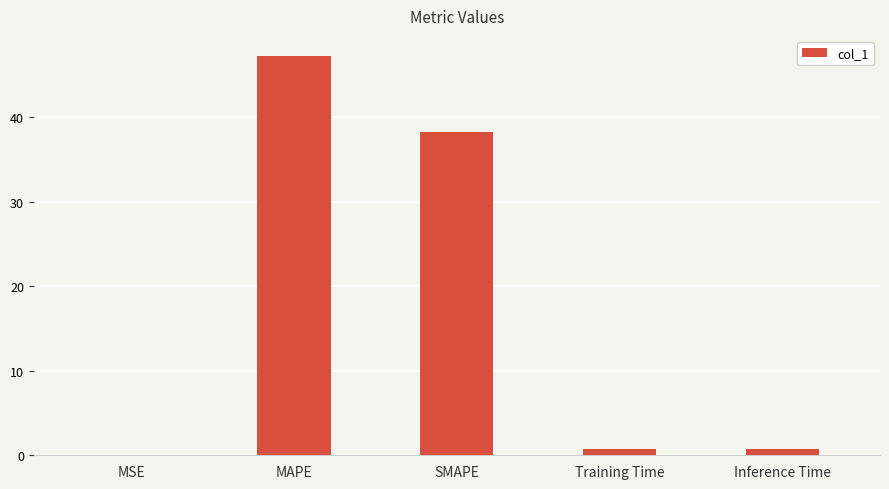

Between Training Time and SMAPE, which is larger?

SMAPE